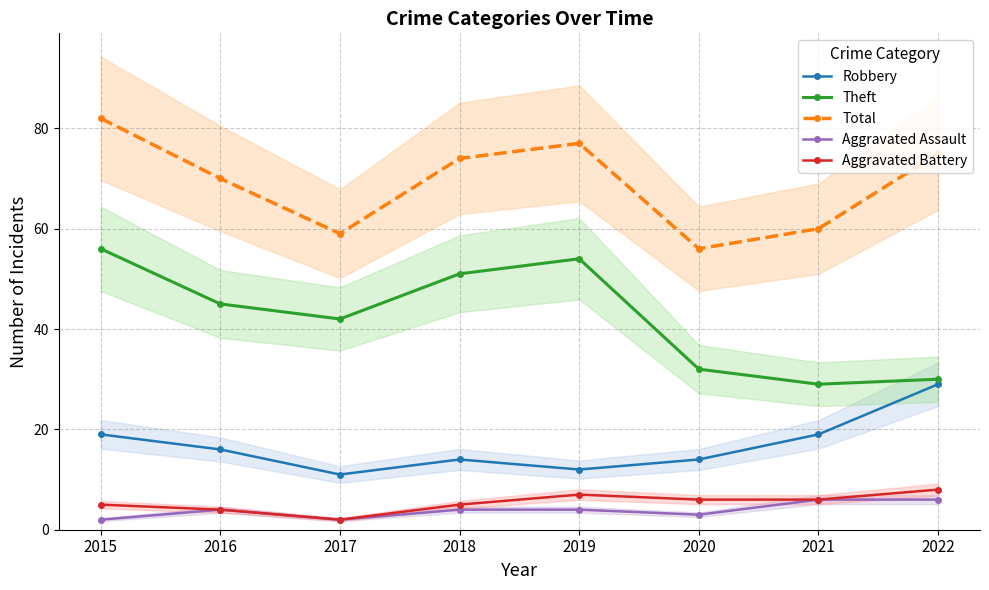

At which category does the chart reach its minimum across all series?

2015